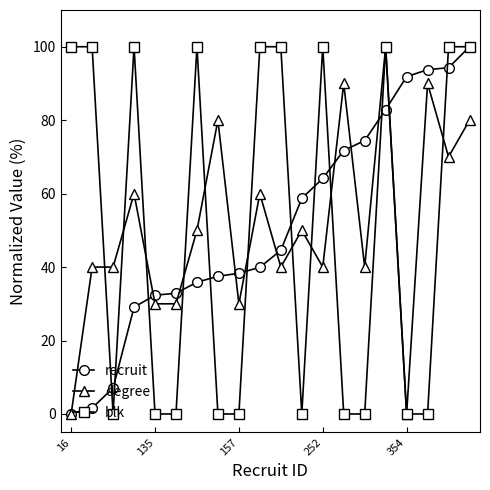

What is the value of the degree point at the 3rd from the left?

40.0